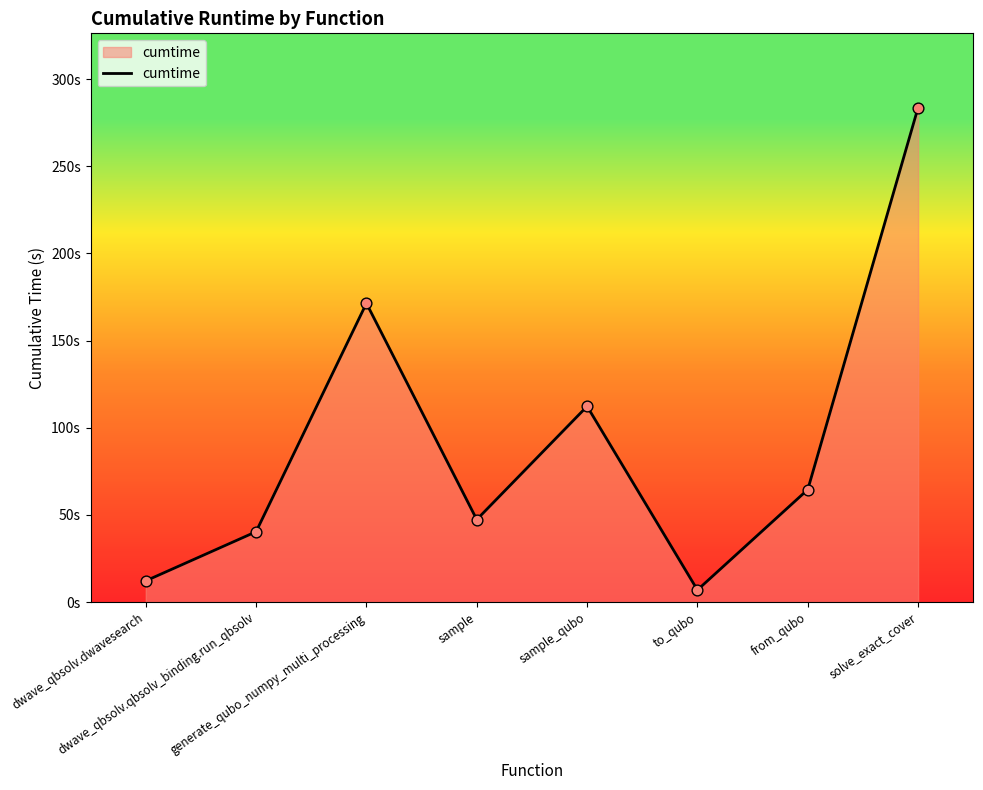

What is the change in value from dwave_qbsolv.qbsolv_binding.run_qbsolv to sample_qubo?

+71.9